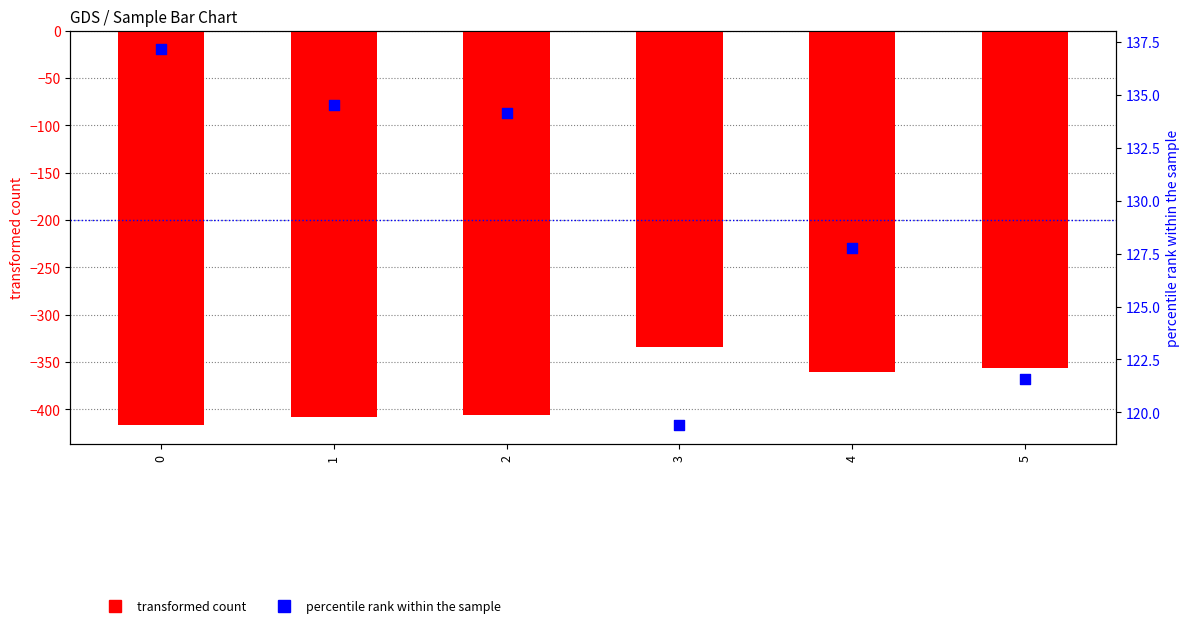

What is the total value across all series at 5?

-234.4